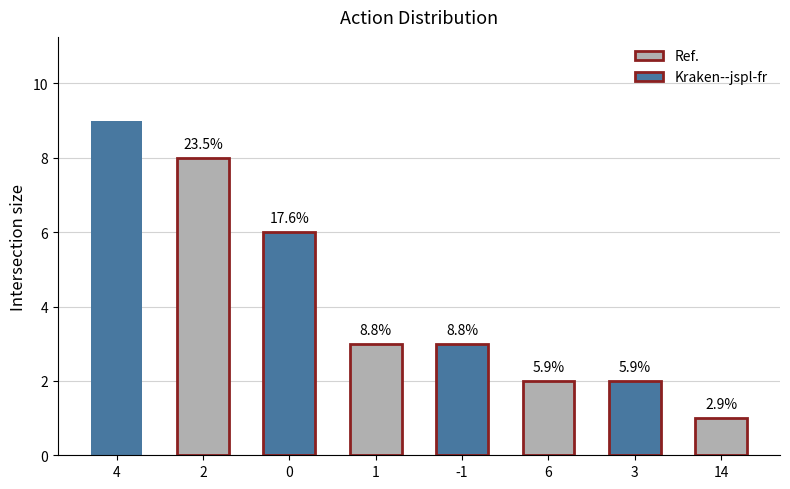

What is the sum of all values?

34